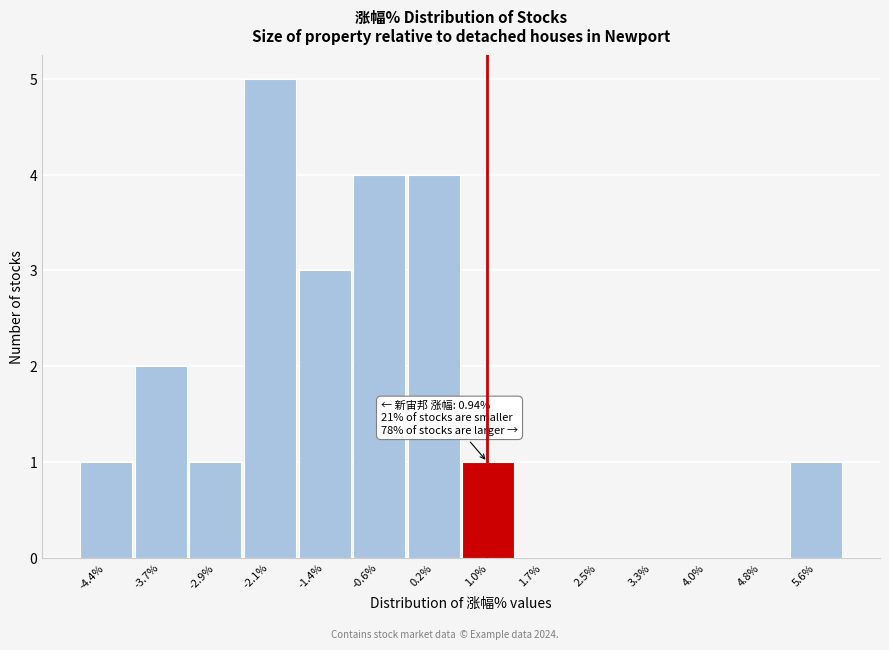

Over which range of the x-axis is the bar tallest?

-2.51 to -1.74